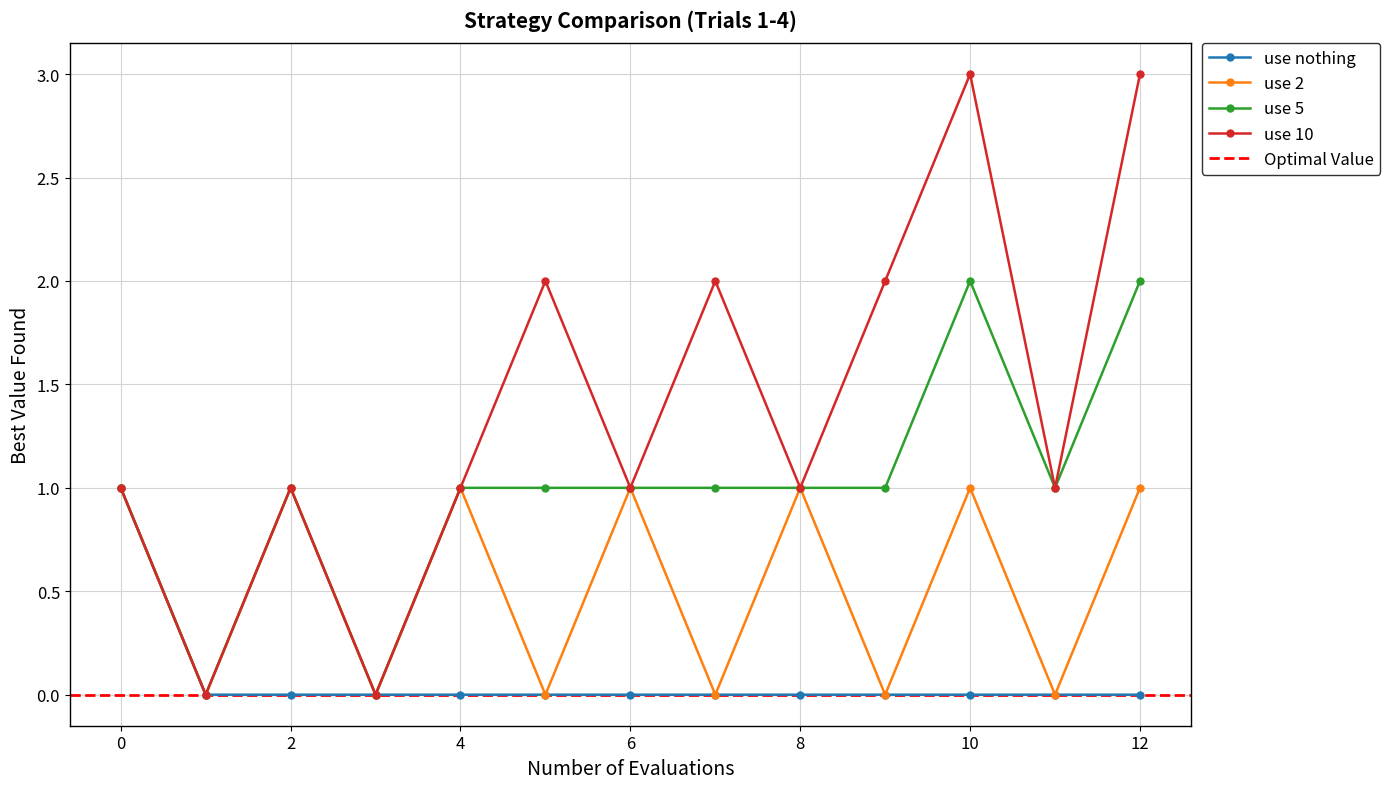

Reading left to right, transcribe all the data shown in this chart.

use nothing: 1	0	0	0	0	0	0	0	0	0	0	0	0
use 2: 1	0	1	0	1	0	1	0	1	0	1	0	1
use 5: 1	0	1	0	1	1	1	1	1	1	2	1	2
use 10: 1	0	1	0	1	2	1	2	1	2	3	1	3